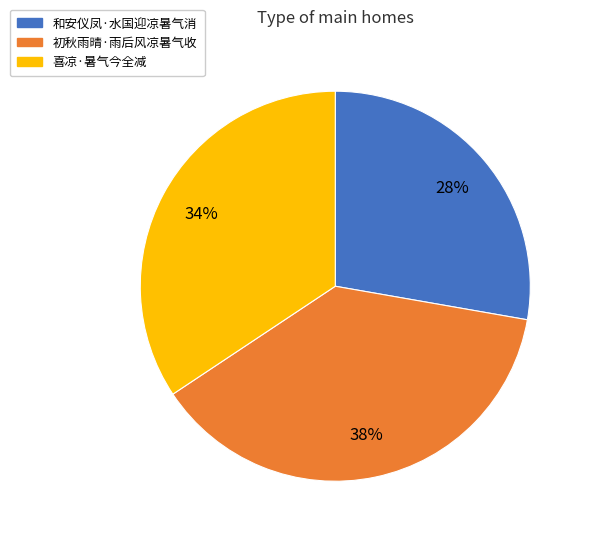

Between 喜凉·暑气今全减 and 初秋雨晴·雨后风凉暑气收, which is larger?

初秋雨晴·雨后风凉暑气收